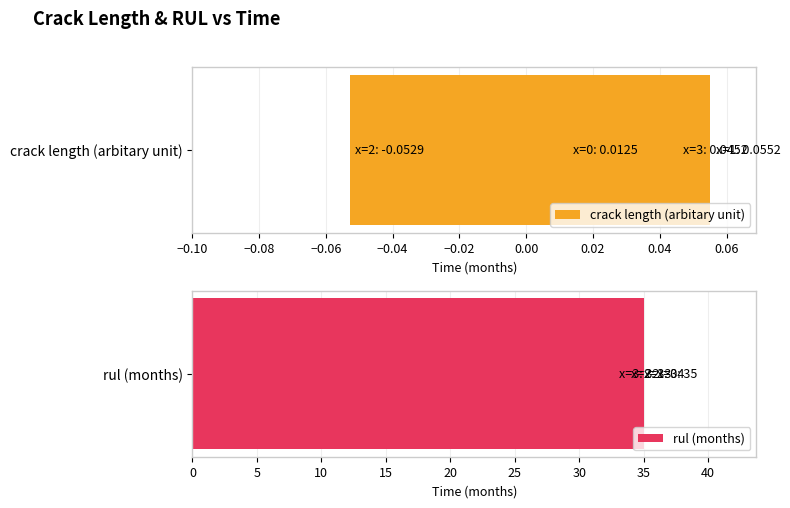

What is the difference between the second highest and minimum values in the crack length (arbitary unit) series?

0.1